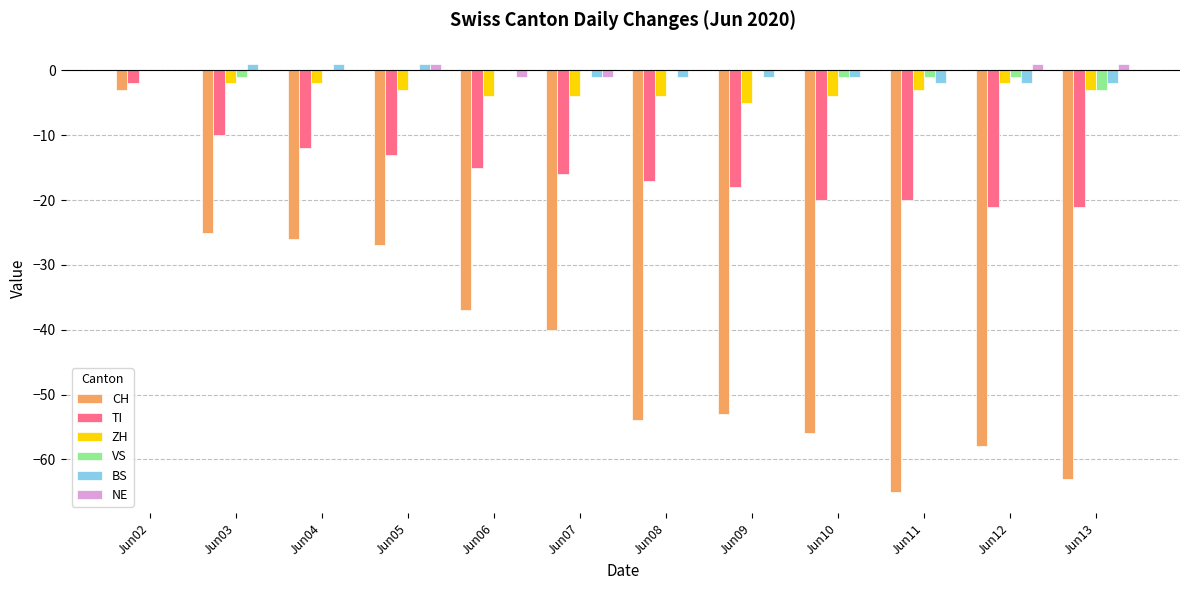

Between Jun02 and Jun03, which series saw the biggest shift?

CH